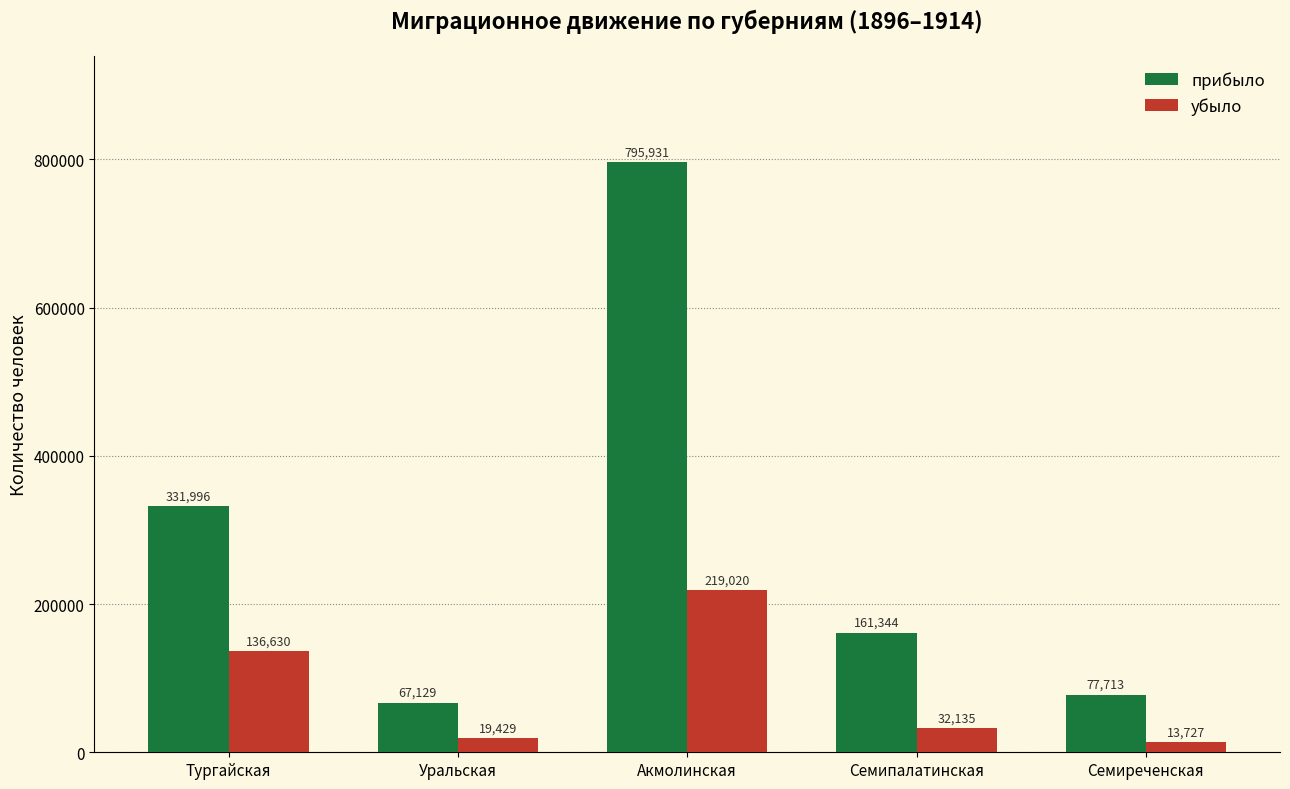

What is the total value across all series at Тургайская?

468626